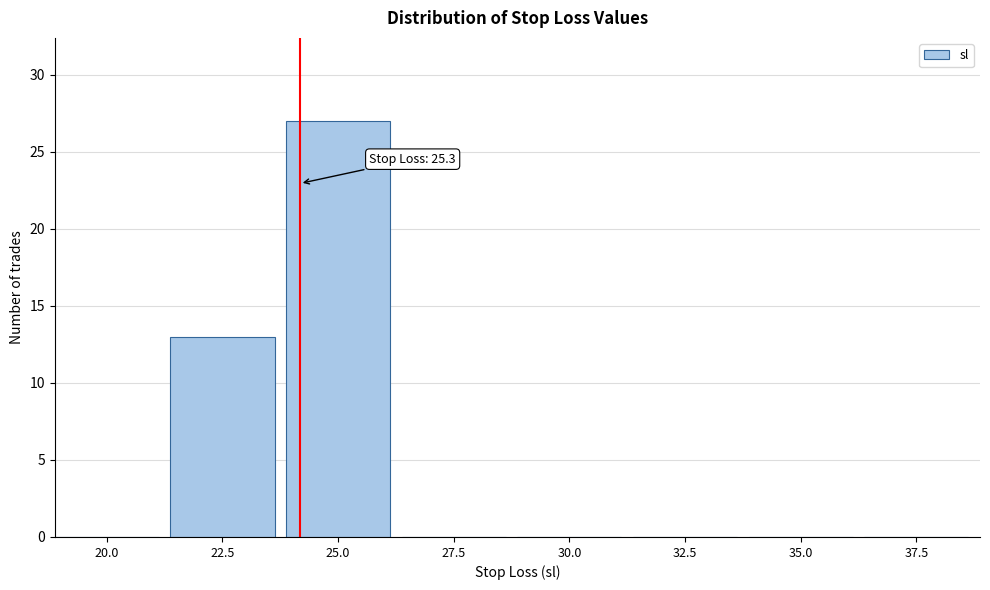

Reading left to right, what are all the values shown in this chart?

20.0=0	22.5=13	25.0=27	27.5=0	30.0=0	32.5=0	35.0=0	37.5=0